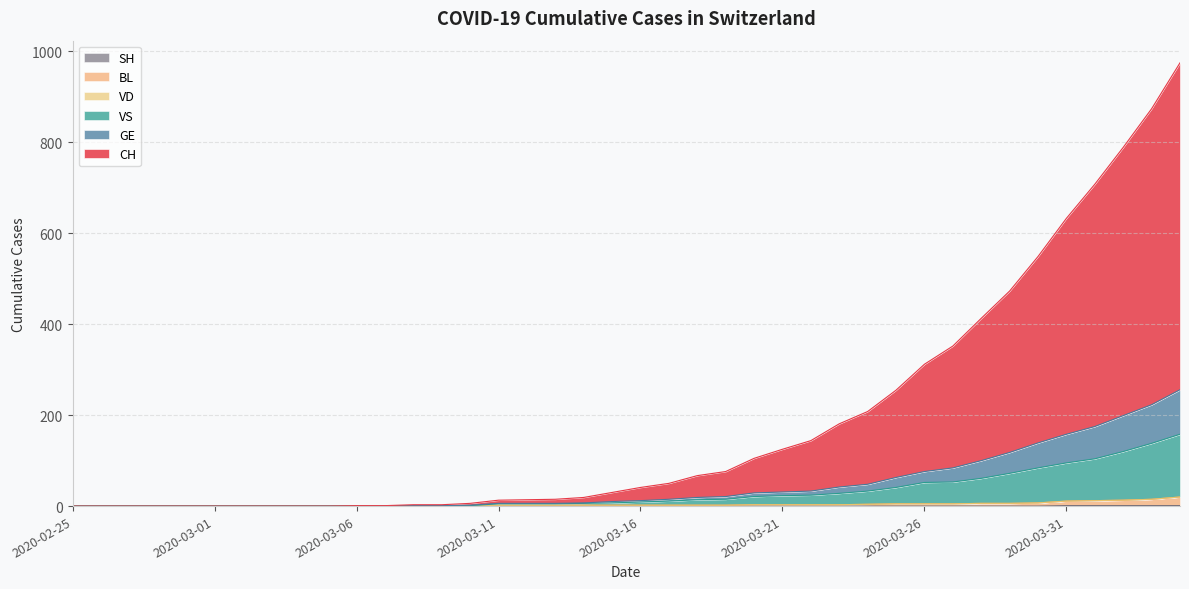

What is the average value of the VS series?

30